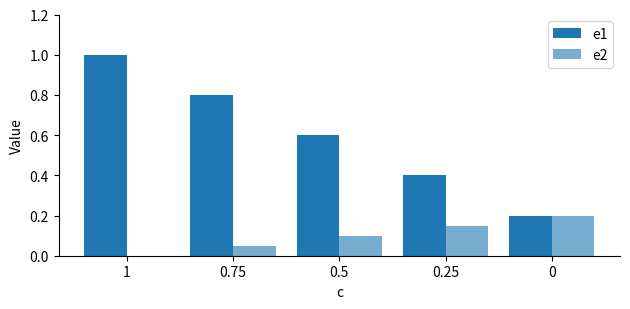

Which label corresponds to the largest value in the chart?

1